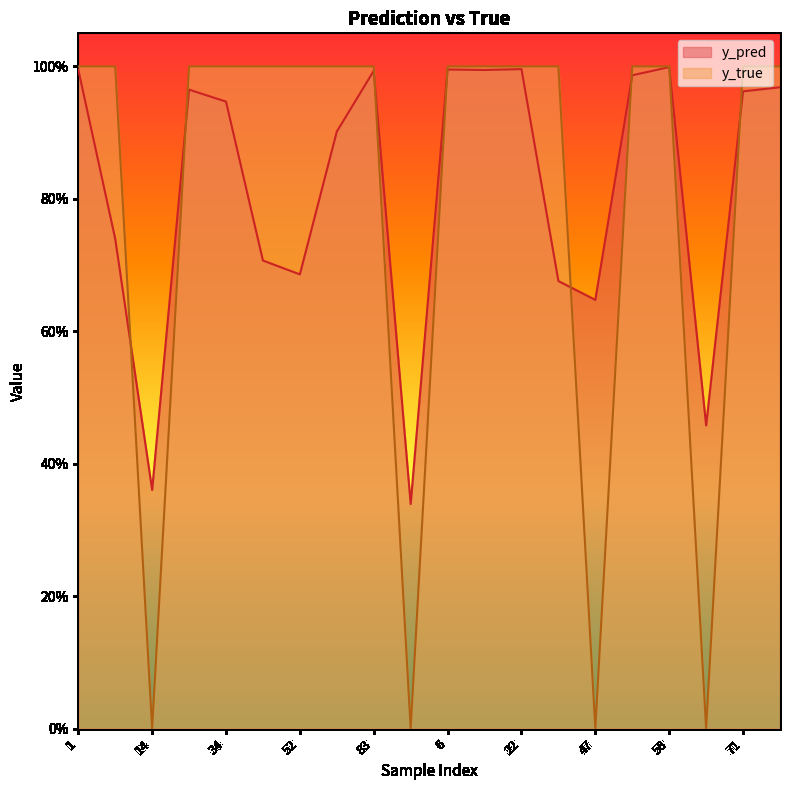

What are all the series names shown in the legend?

y_pred, y_true